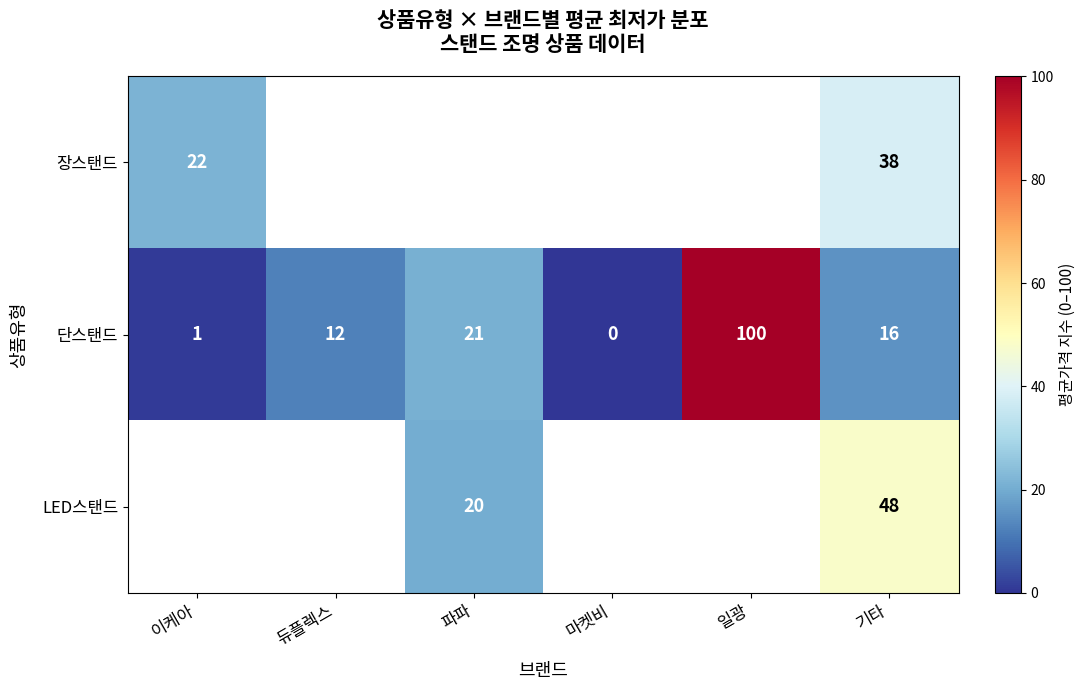

At how many categories does at least one series exceed 10?

5